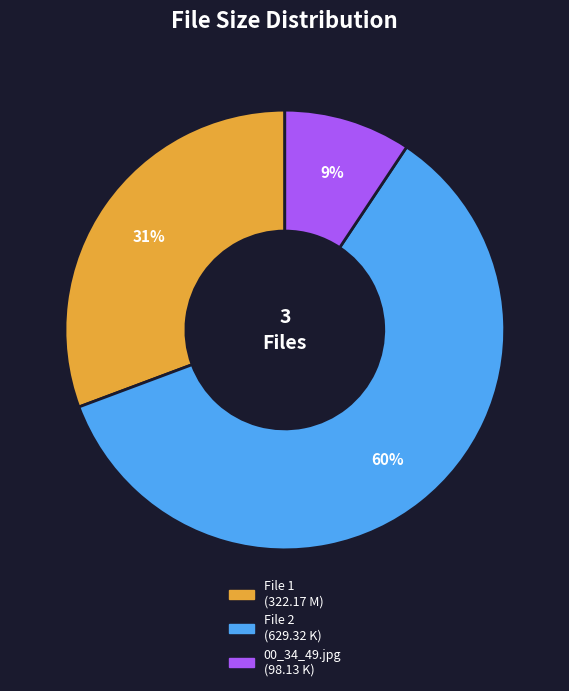

To the nearest percent, what is the average slice percentage?

33%